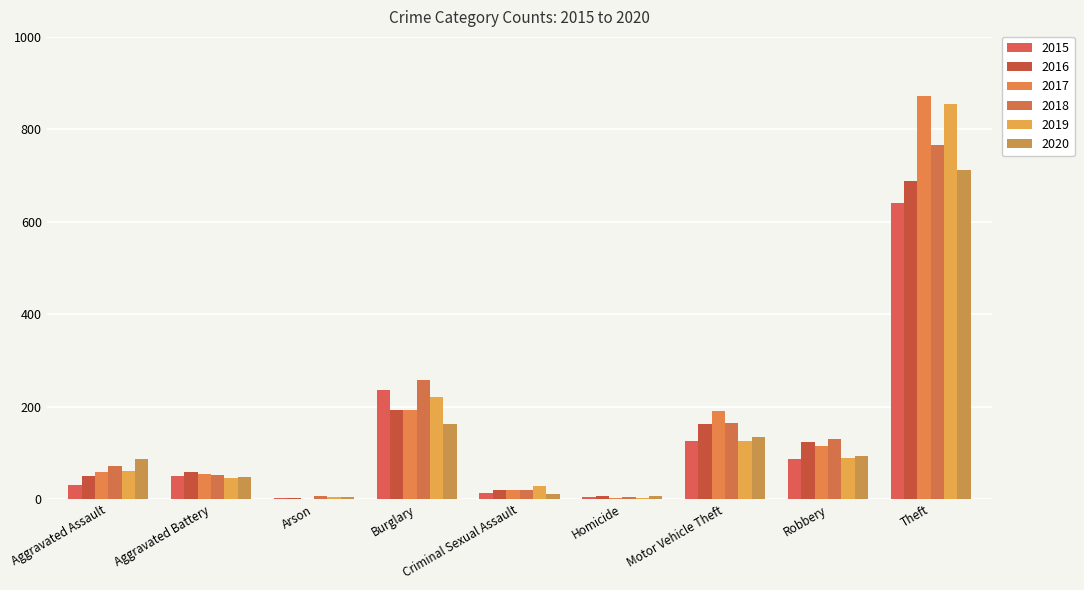

What is the difference between the maximum and minimum values in the 2019 series?

852